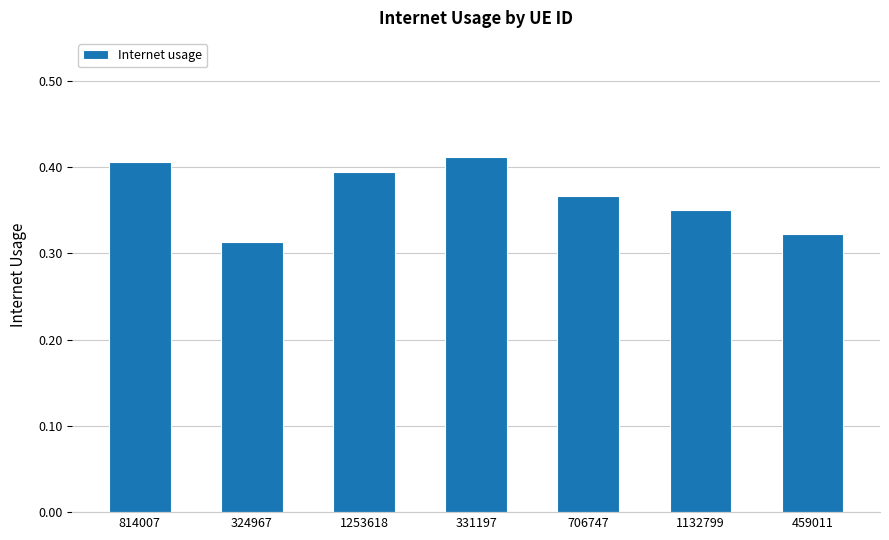

Which category has the lowest value across all series?

324967